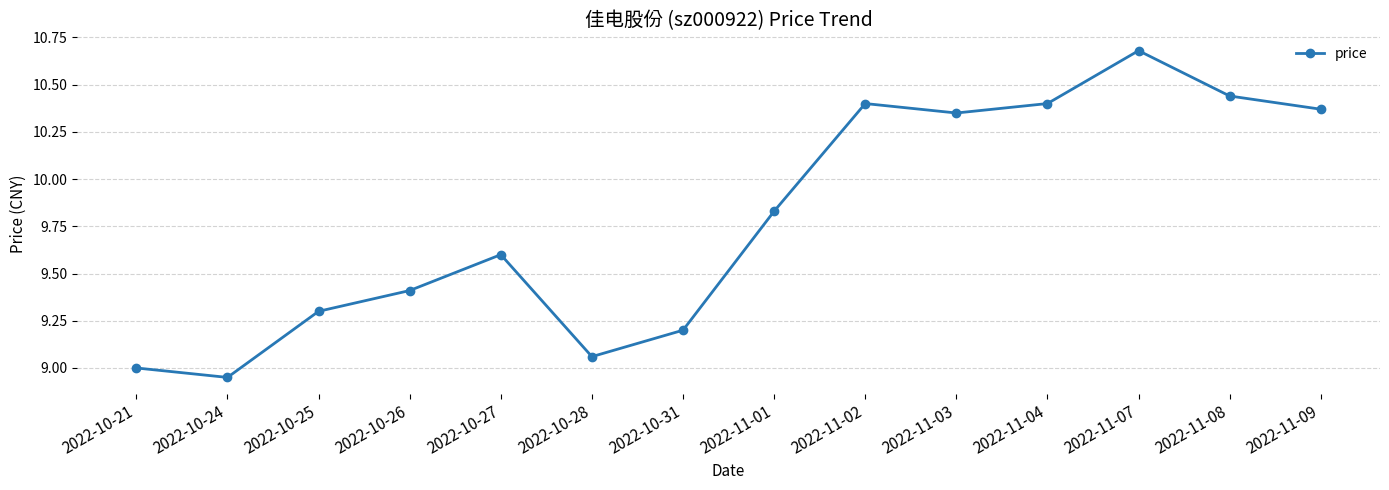

At which category does the data reach its first local peak?

2022-10-27